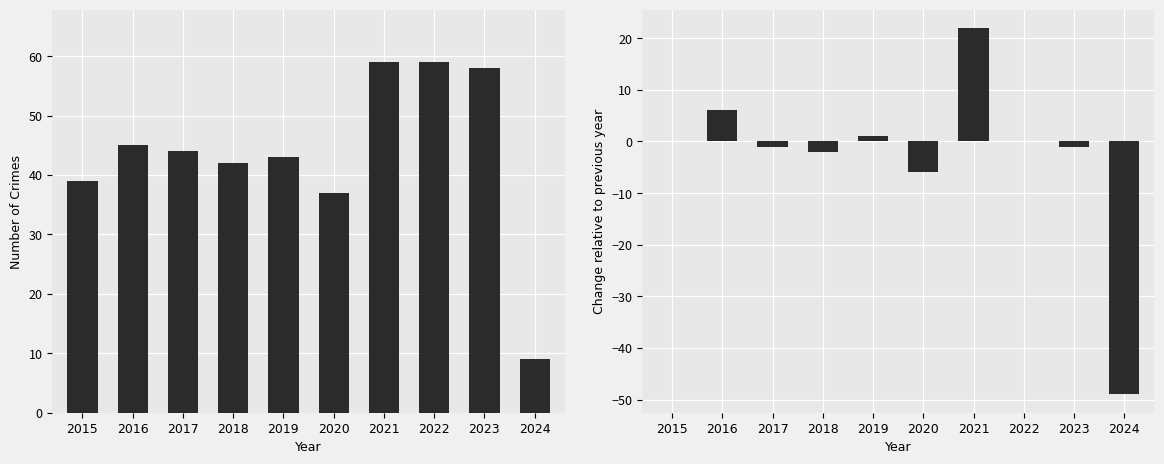

Which series has the widest spread of values?

YoY Change